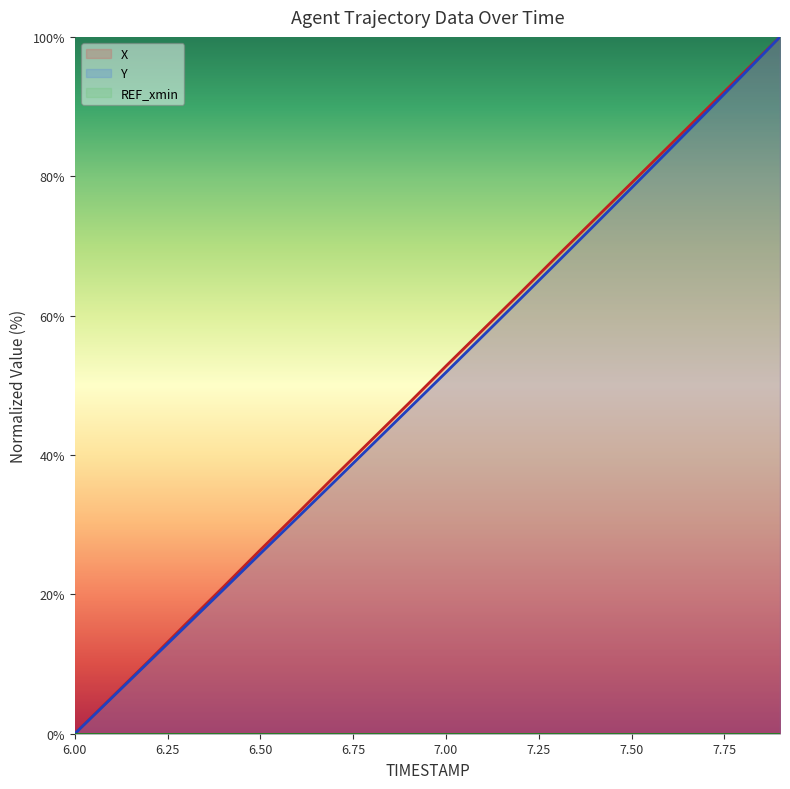

What is the difference between the maximum and minimum values in the X series?

100.0